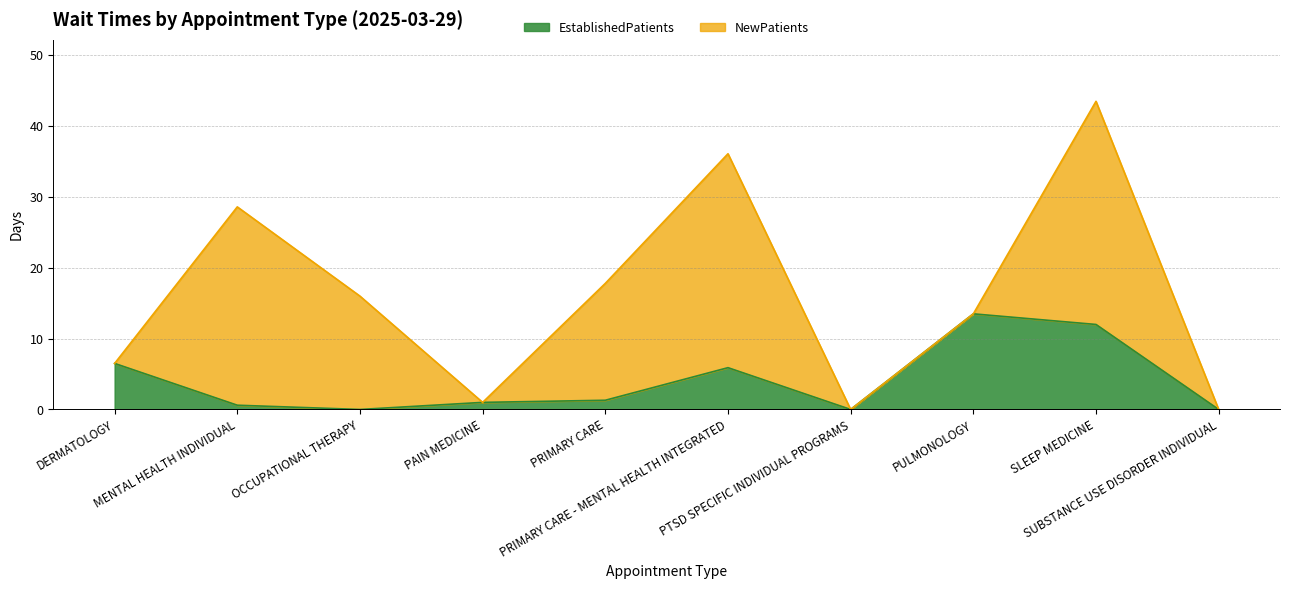

List the labels in order of value, largest first.

PULMONOLOGY, SLEEP MEDICINE, DERMATOLOGY, PRIMARY CARE - MENTAL HEALTH INTEGRATED, PRIMARY CARE, PAIN MEDICINE, MENTAL HEALTH INDIVIDUAL, OCCUPATIONAL THERAPY, PTSD SPECIFIC INDIVIDUAL PROGRAMS, SUBSTANCE USE DISORDER INDIVIDUAL